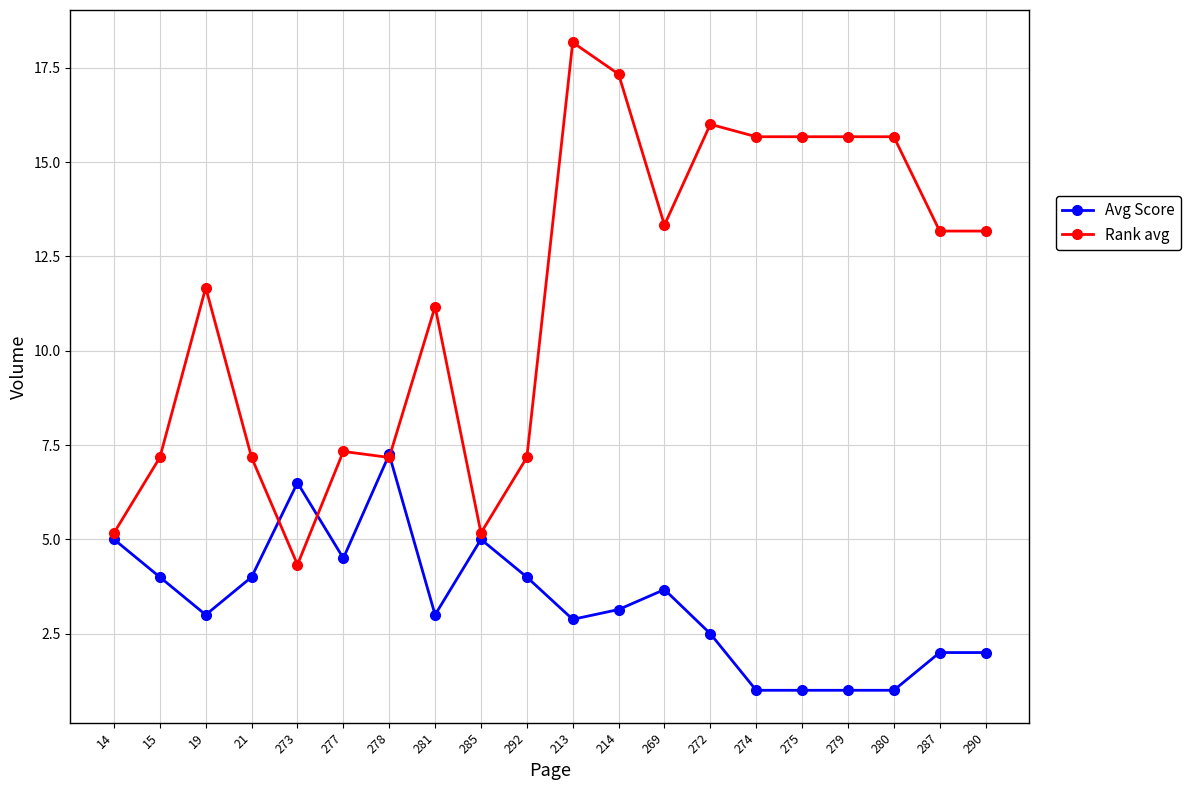

True or false: Rank avg has more than 2 points higher than both neighbors.

True